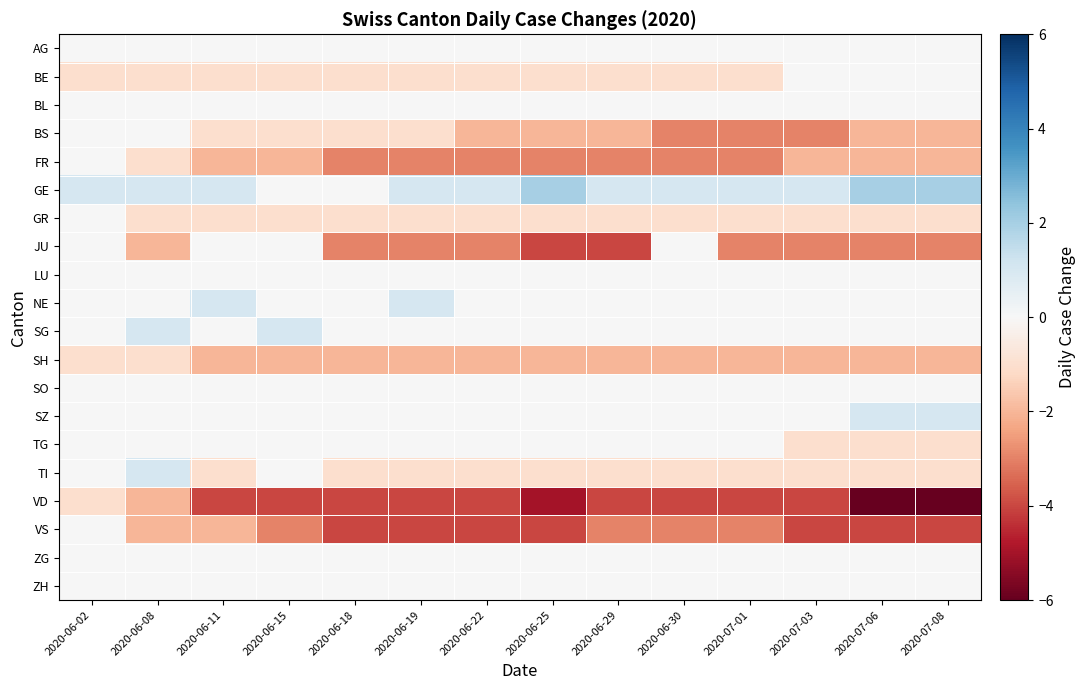

Count the number of categories in the chart.

14